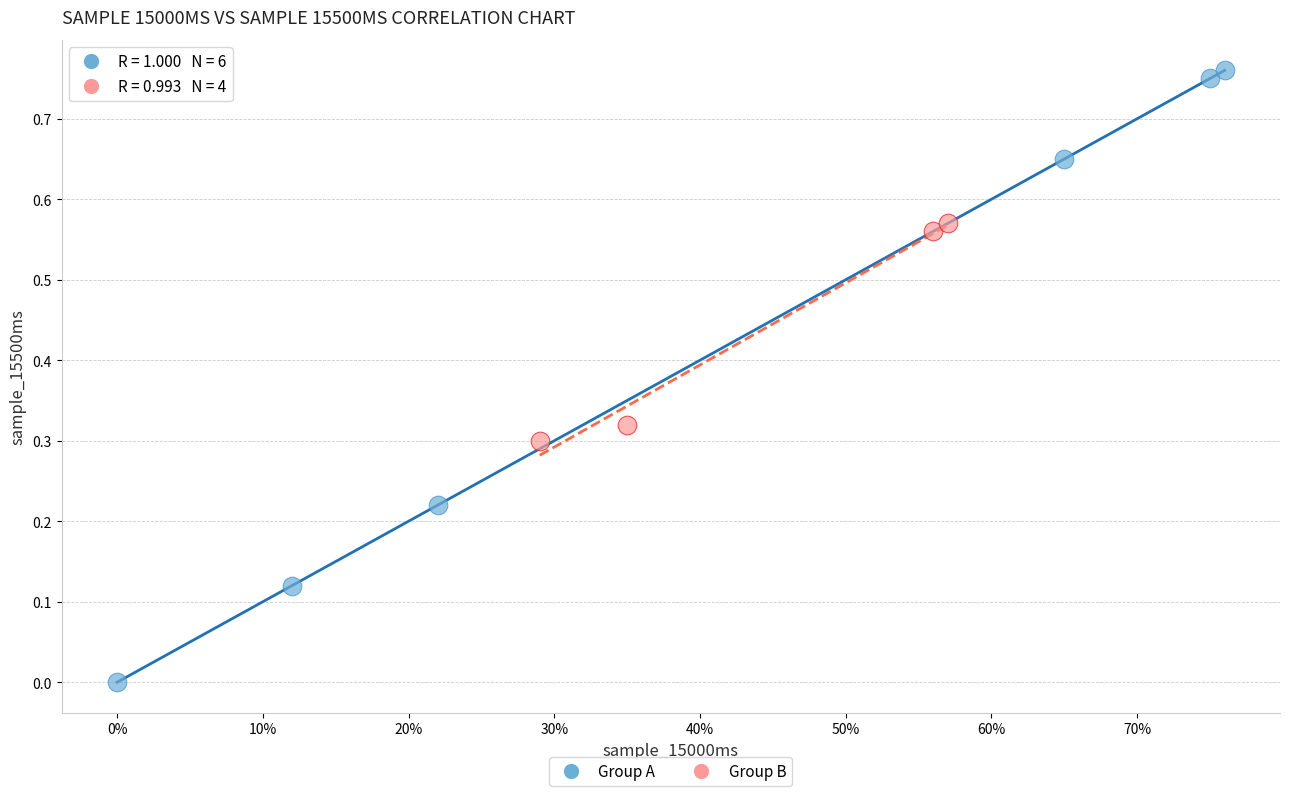

Which series contains the lowest Y value?

Group A